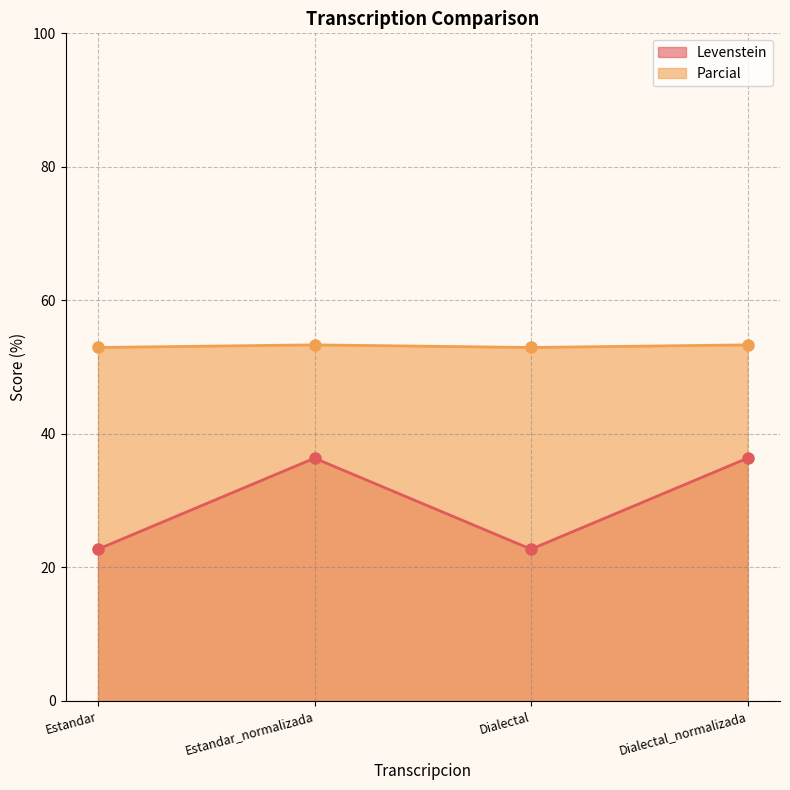

What is the value of the Parcial point at the 1st from the left?

52.9